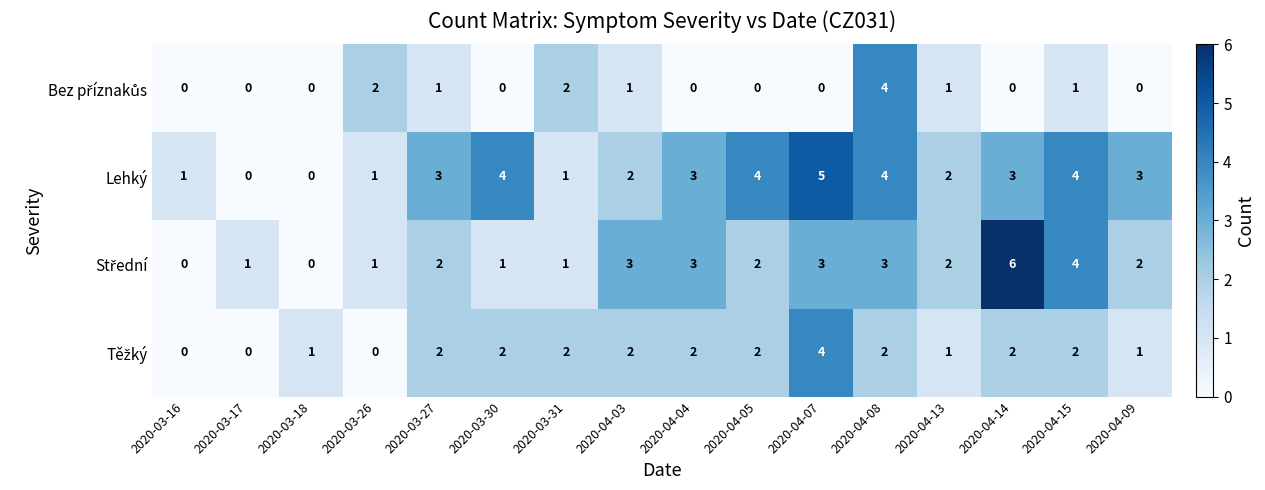

Which series has the largest total across all categories?

Lehký